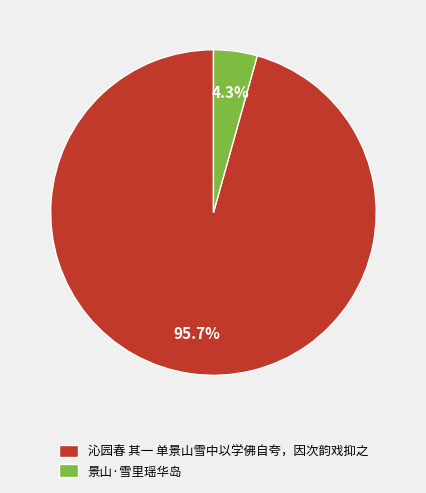

How many slices are in this pie chart?

2